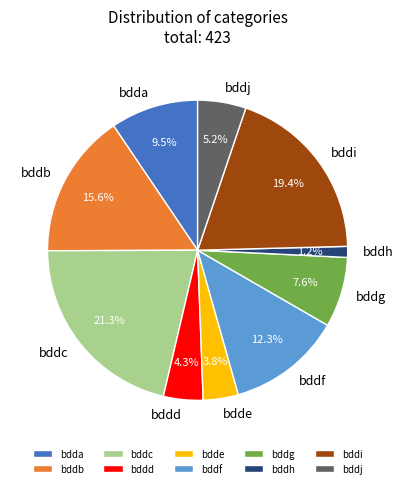

Is it true that bddc is 21% of the pie?

True